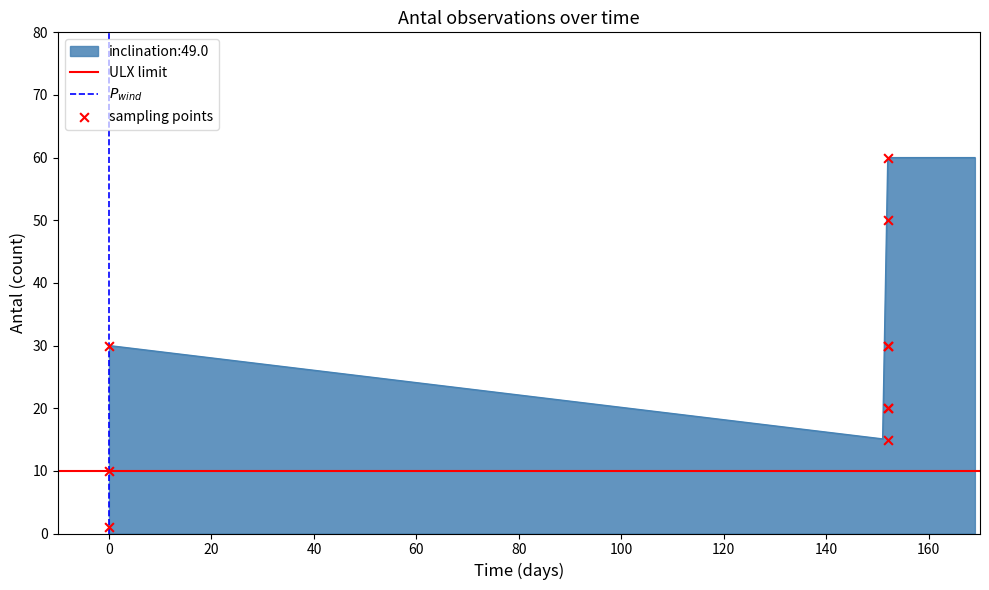

What is the lowest value of the inclination:49.0 series?

15.1